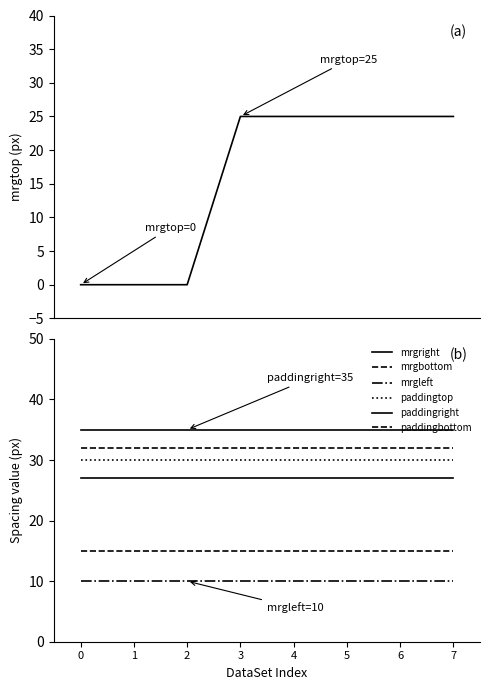

At CTAElements, list the series in order from smallest to largest.

mrgleft, mrgbottom, mrgright, paddingtop, paddingbottom, paddingright